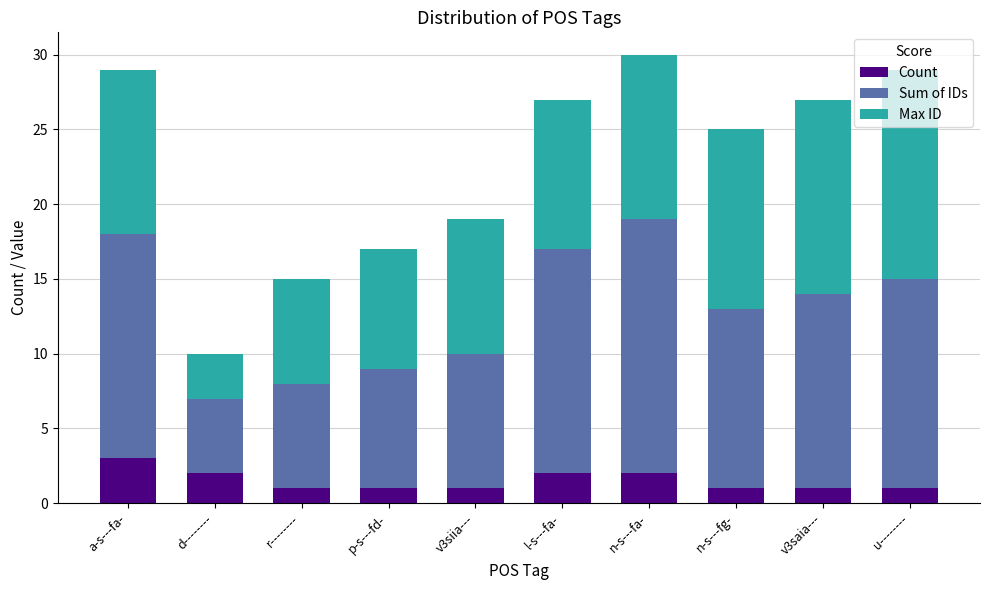

Read the Count value at v3saia---.

1